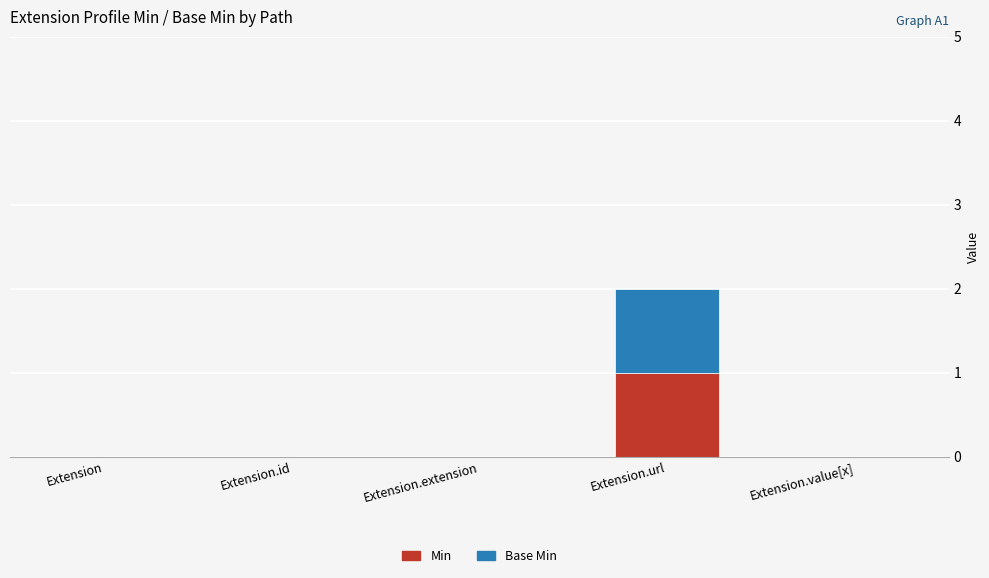

At which category is the sum across all series the highest?

Extension.url